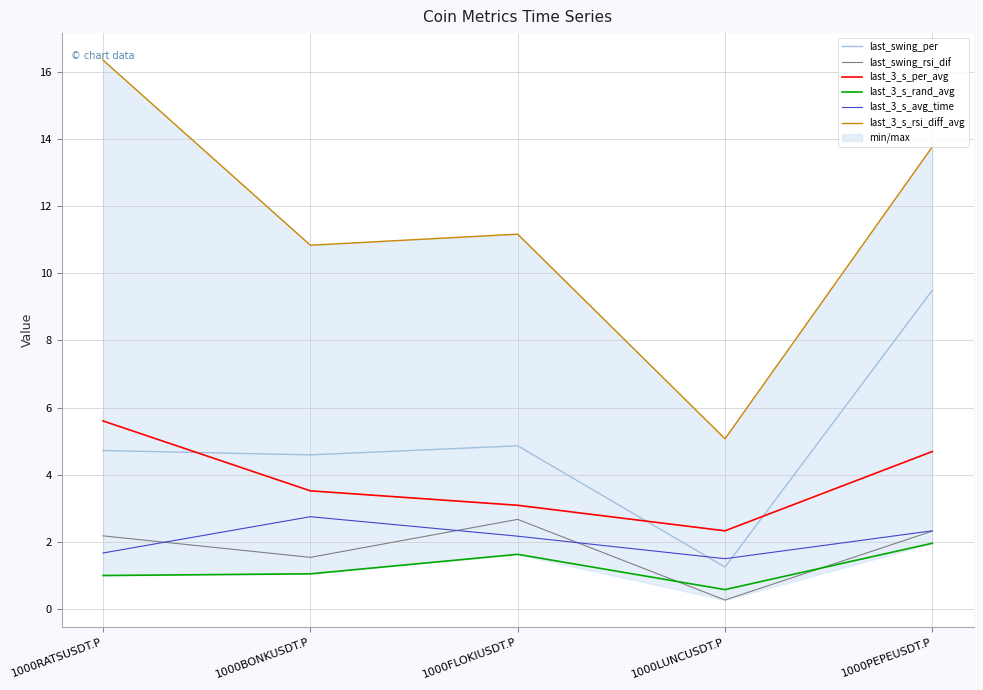

Which label corresponds to the largest value in the chart?

1000RATSUSDT.P